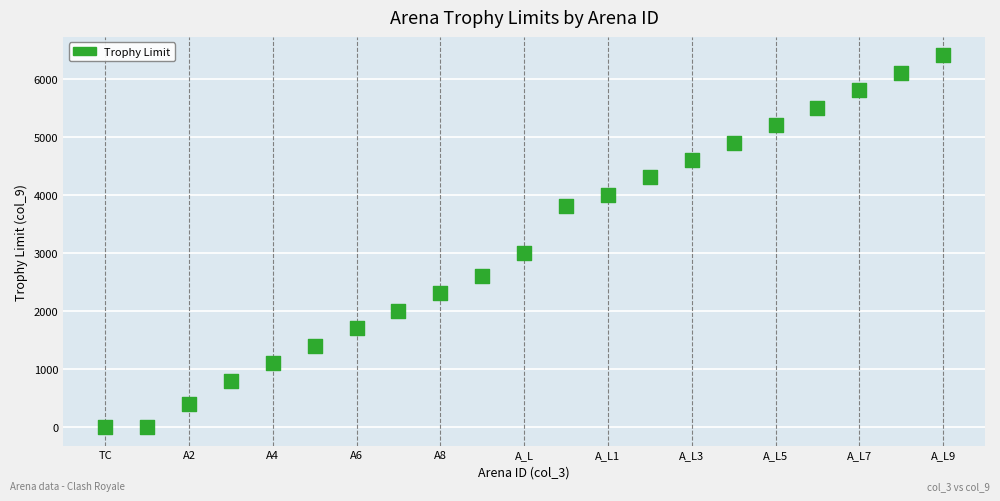

What is the range of Y values (max minus min)?

6400